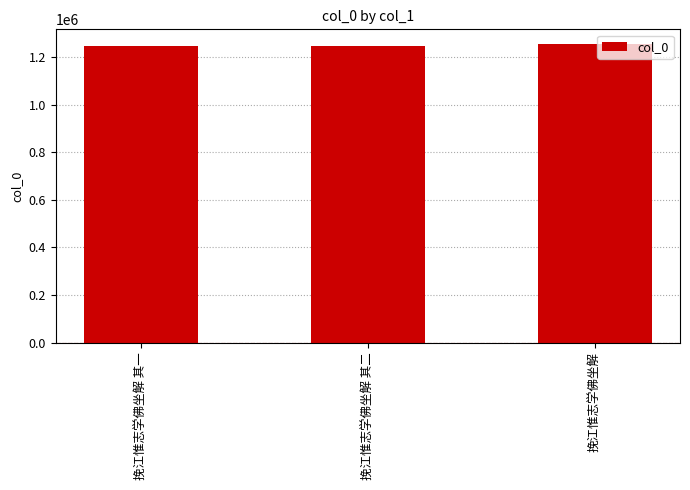

What value does the data have at 挽江惟志学佛坐解 其一?

1247826